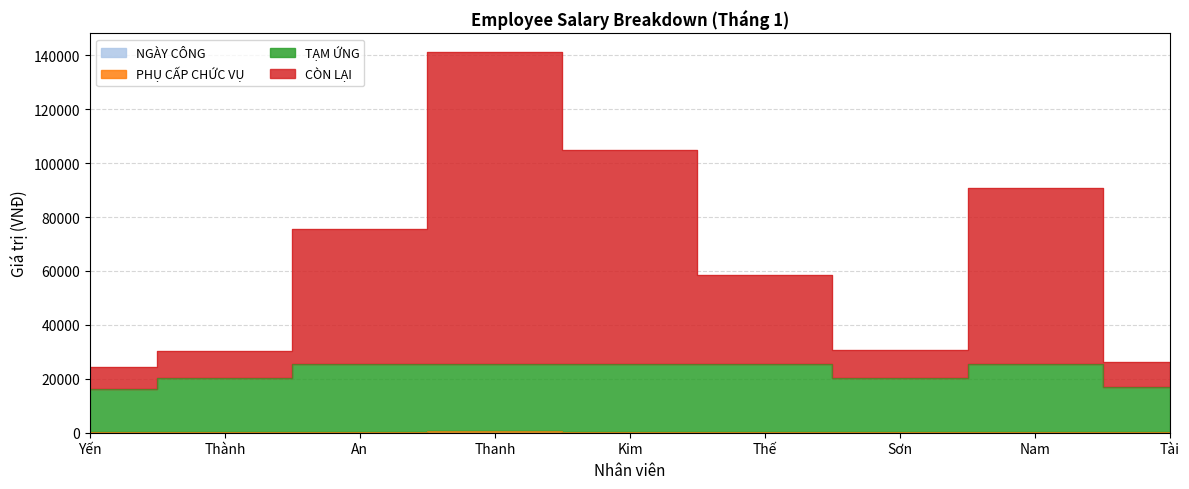

Reading right to left, what are all the values shown in this chart?

CÒN LẠI: 26226	90630	30530	58629	104826	141028	75625	30230	24224
TẠM ỨNG: 17126	25330	20280	25329	25426	25528	25325	20130	16124
PHỤ CẤP CHỨC VỤ: 126	330	280	329	426	528	325	130	124
NGÀY CÔNG: 26	30	30	29	26	28	25	30	24